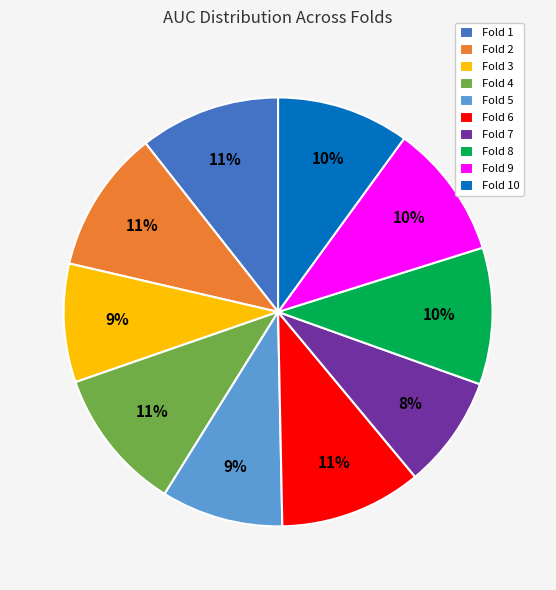

Does any single category account for the majority?

No